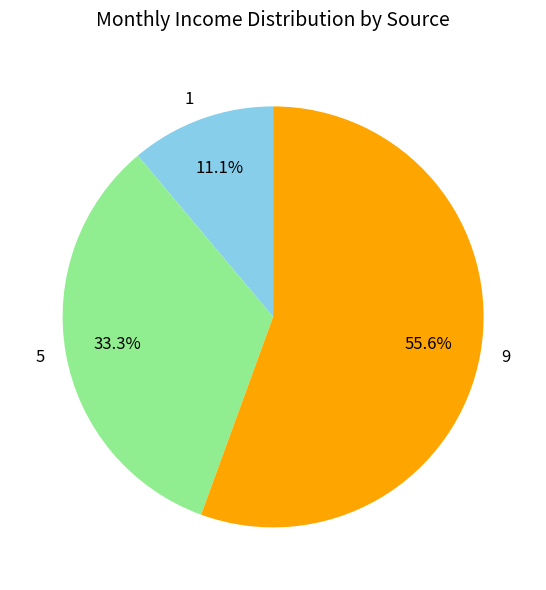

Does any single category account for the majority?

Yes